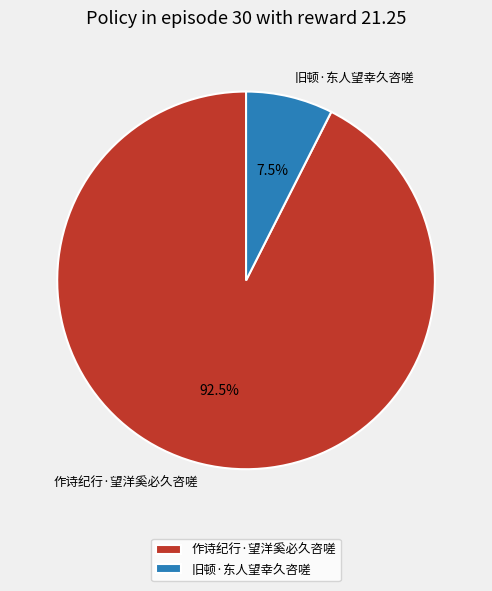

How many slices are in this pie chart?

2